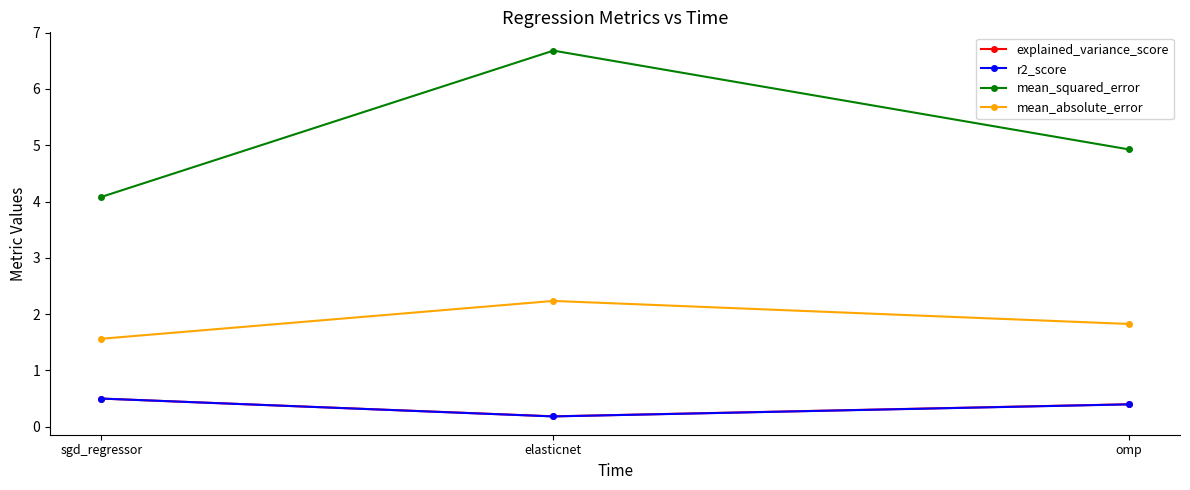

True or false: mean_absolute_error has a value of 2.7 at sgd_regressor.

False